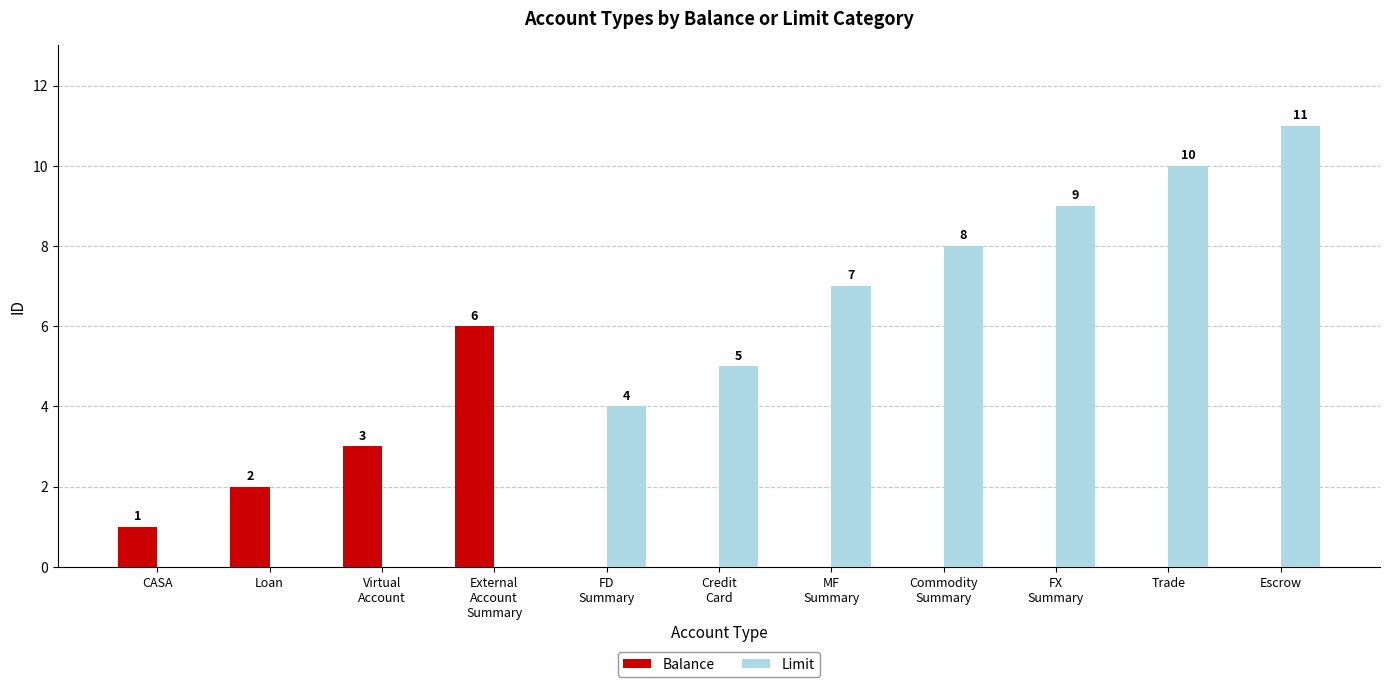

At which category is the sum across all series the highest?

Escrow